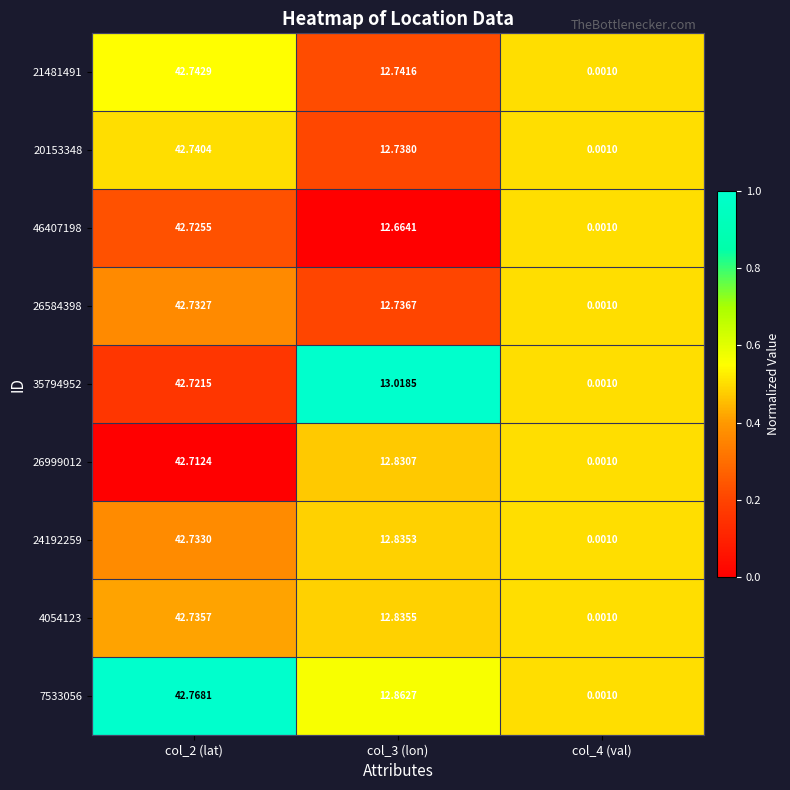

How many data points in 24192259 are less than 12?

1